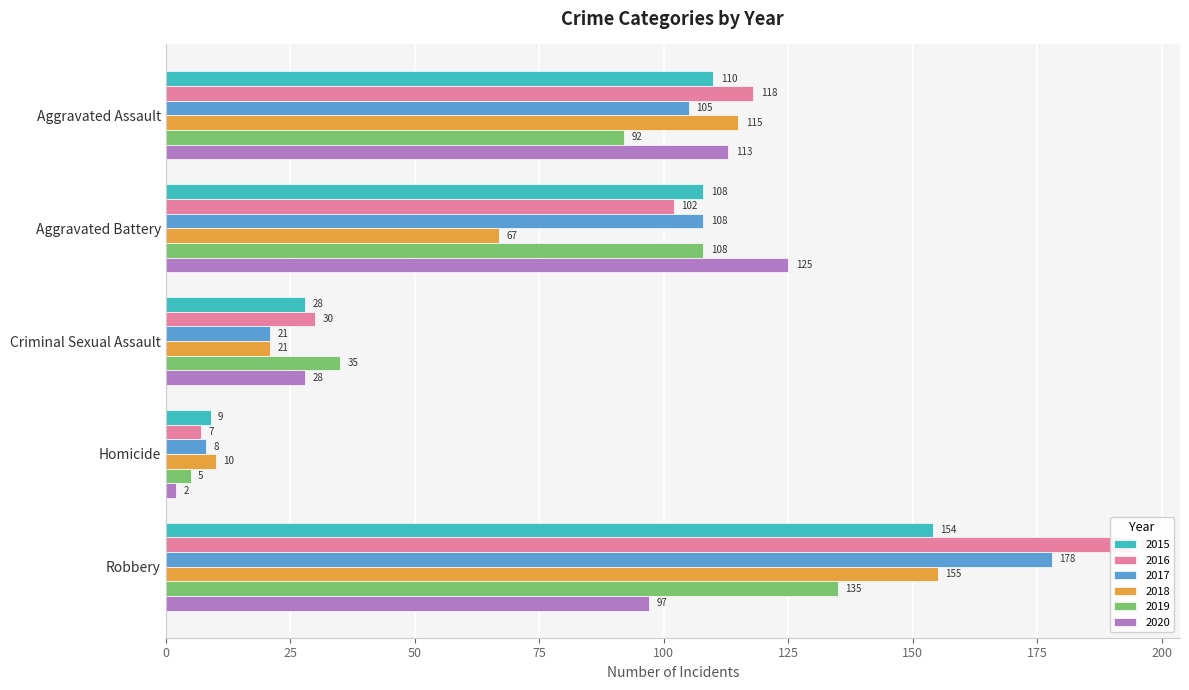

Are the bars grouped side by side (vs. stacked)?

Yes